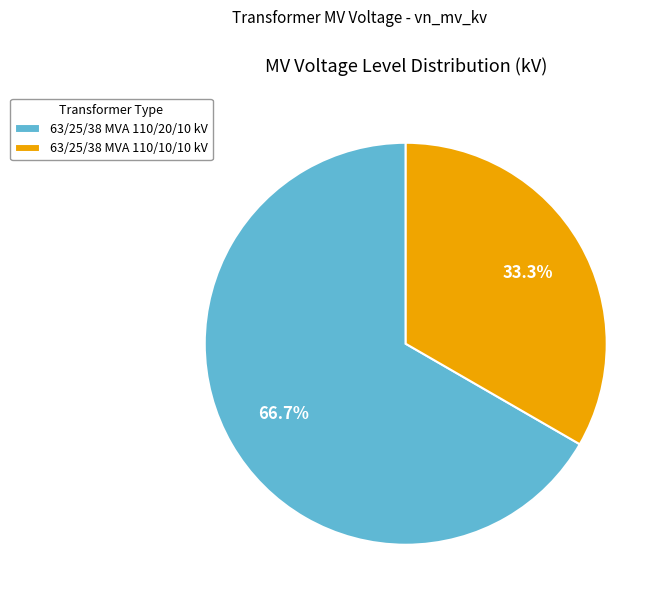

What is the ratio of the value at 63/25/38 MVA 110/20/10 kV to the value at 63/25/38 MVA 110/10/10 kV?

2.0